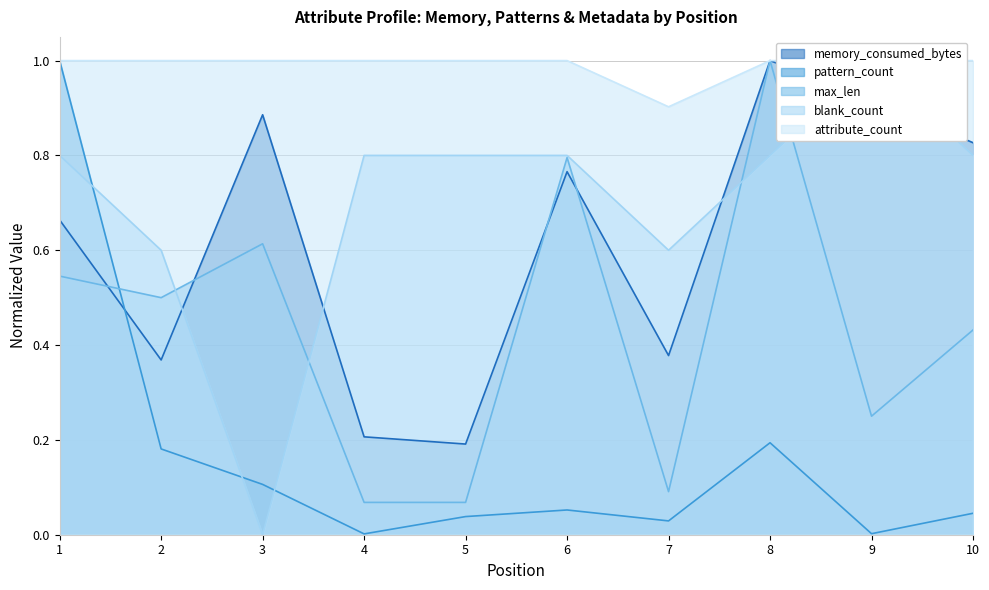

List the labels in order of attribute_count value, smallest first.

7, 1, 2, 3, 4, 5, 6, 8, 9, 10